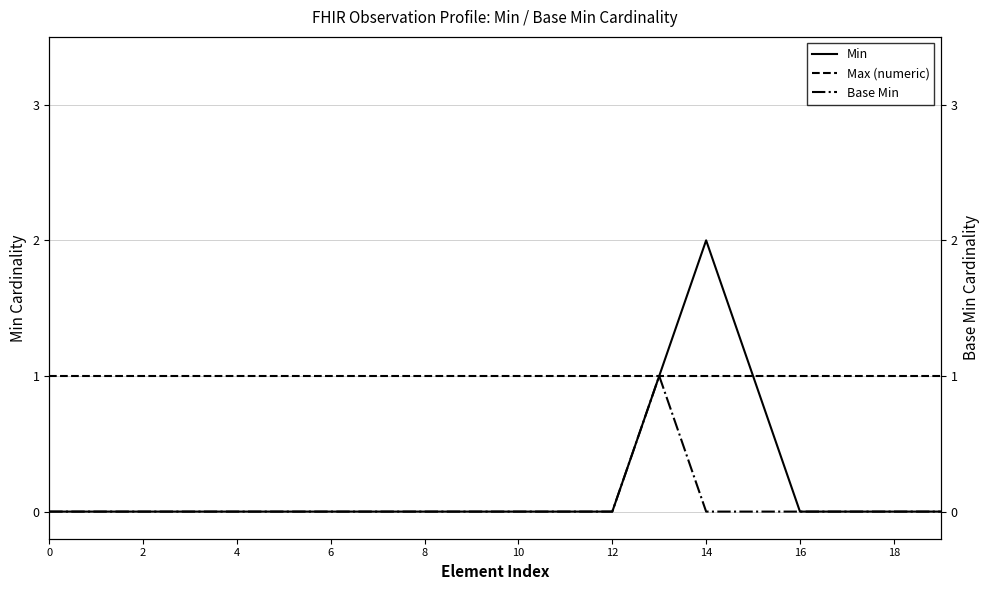

True or false: Base Min and Min intersect in this chart.

False